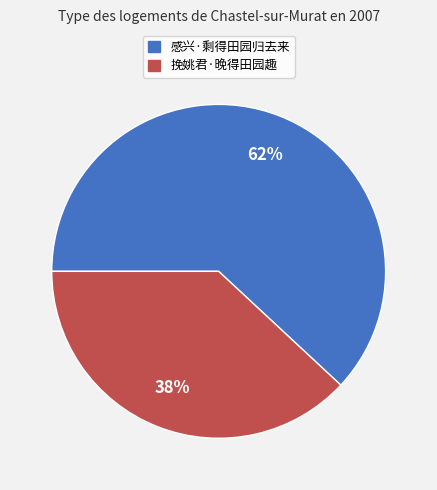

Which slice is the largest?

感兴·剩得田园归去来